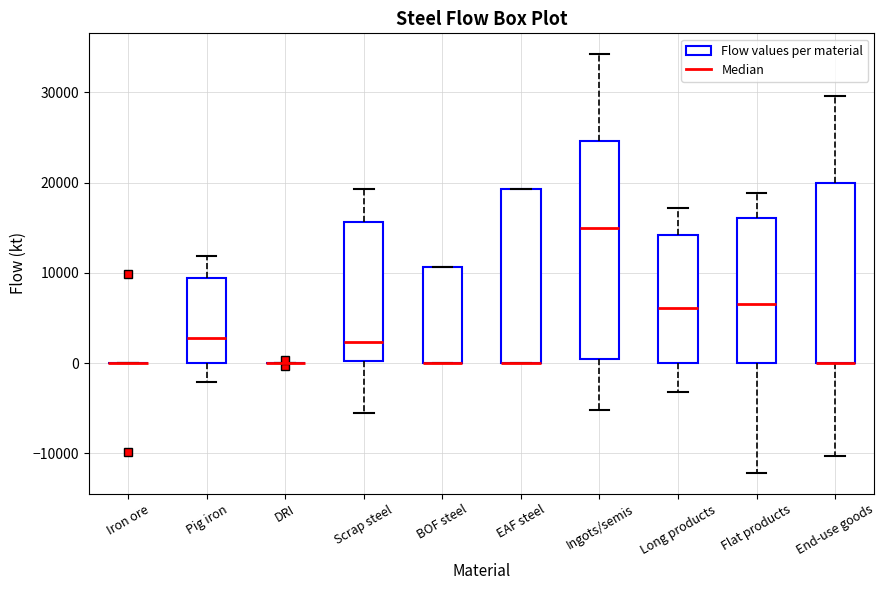

Reading left to right, transcribe this box plot: for each box, give where its median line is, the range the box spans, and where its two whiskers end, as read against the y-axis. The values are not printed on the chart, so give them approximately, as read against the axis.

Iron ore: box collapsed to a line at 0, whiskers 0 to 0
Pig iron: median 3000, box 0 to 9000, whiskers -2000 to 12000
DRI: box collapsed to a line at 0, whiskers 0 to 0
Scrap steel: median 2000, box 0 to 16000, whiskers -6000 to 19000
BOF steel: median 0 (drawn on the box's lower edge), box 0 to 11000, whiskers 0 to 11000
EAF steel: median 0 (drawn on the box's lower edge), box 0 to 19000, whiskers 0 to 19000
Ingots/semis: median 15000, box 0 to 25000, whiskers -5000 to 34000
Long products: median 6000, box 0 to 14000, whiskers -3000 to 17000
Flat products: median 7000, box 0 to 16000, whiskers -12000 to 19000
End-use goods: median 0 (drawn on the box's lower edge), box 0 to 20000, whiskers -10000 to 30000